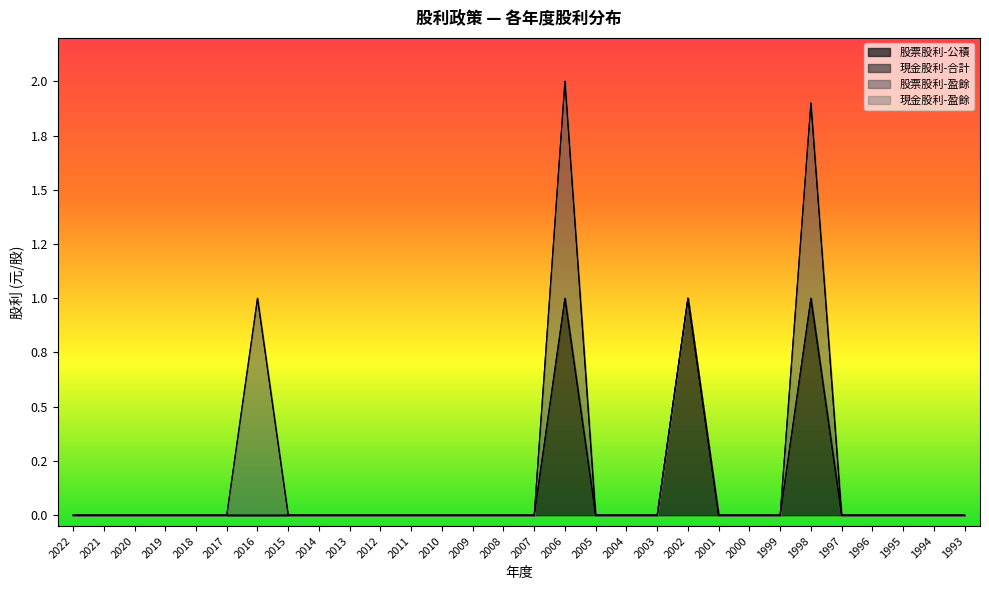

Where is 現金股利-合計 nearest to the value 0?

2022